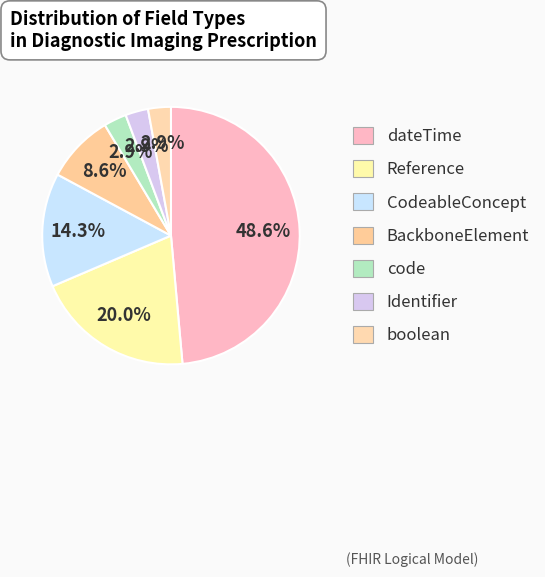

What percentage is the code slice, to the nearest percent?

3%